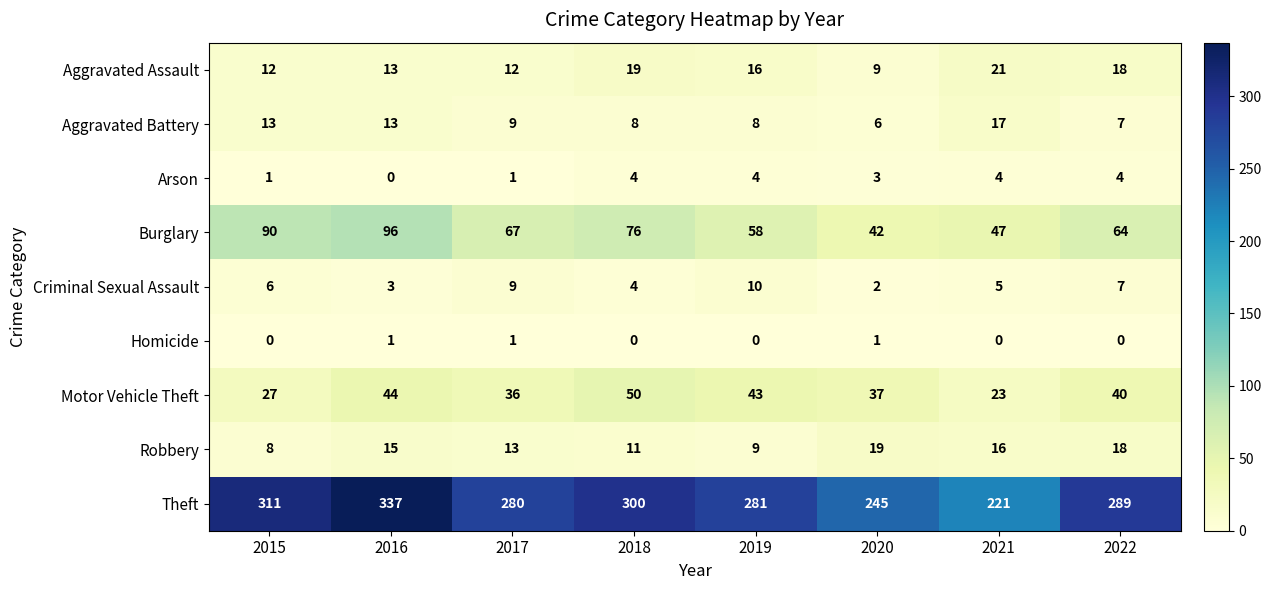

What is the difference between the Aggravated Battery values at 2015 and 2020?

7